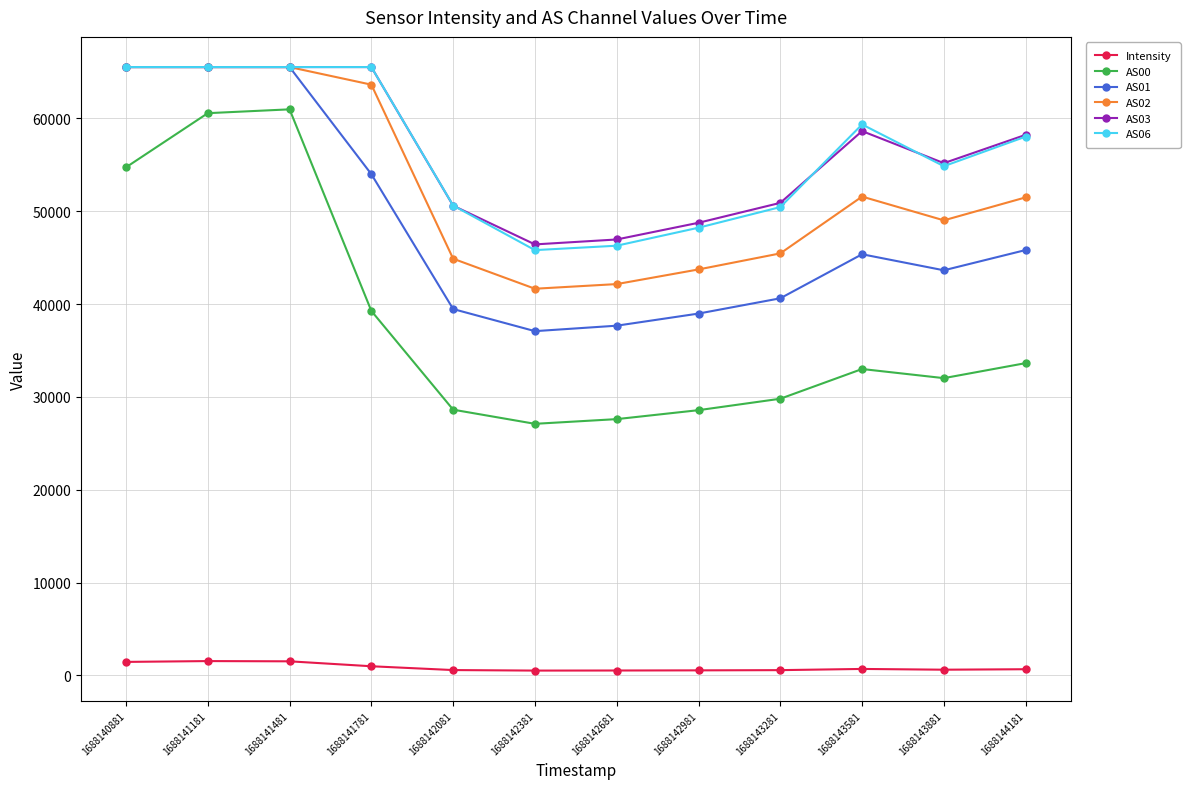

True or false: AS02 and Intensity cross at least once.

False